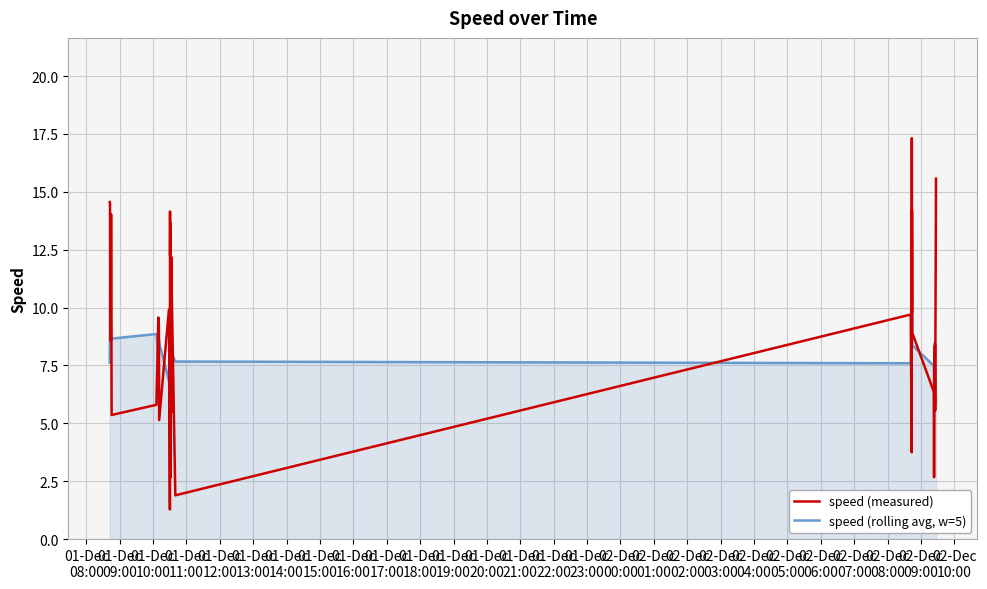

At how many categories does at least one series exceed 13?

8